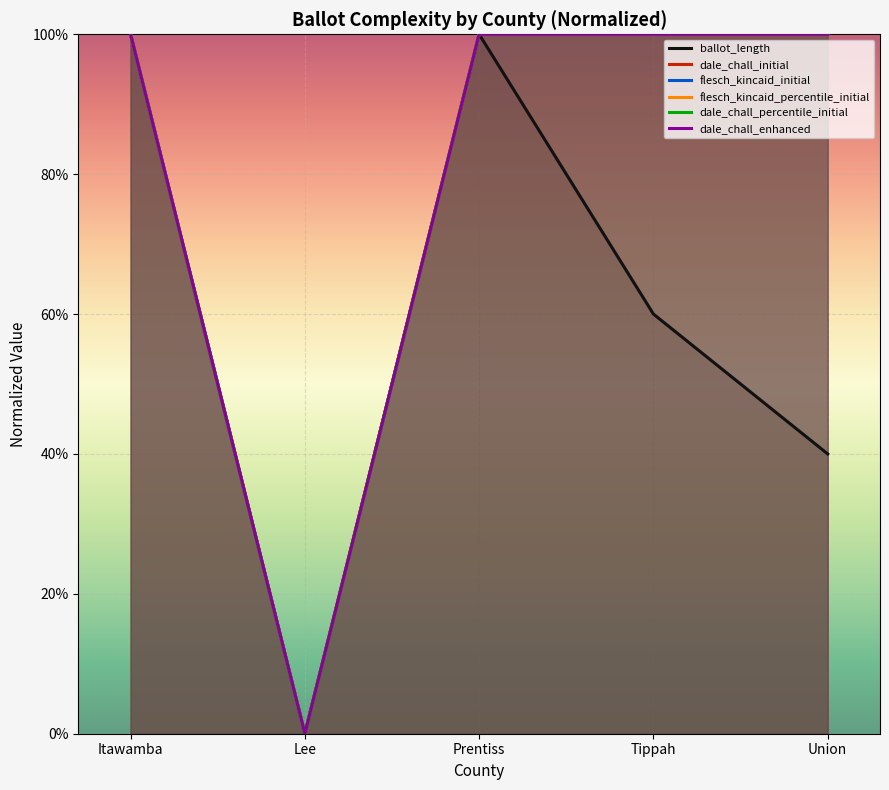

What is the label of the 1st point from the right?

Union